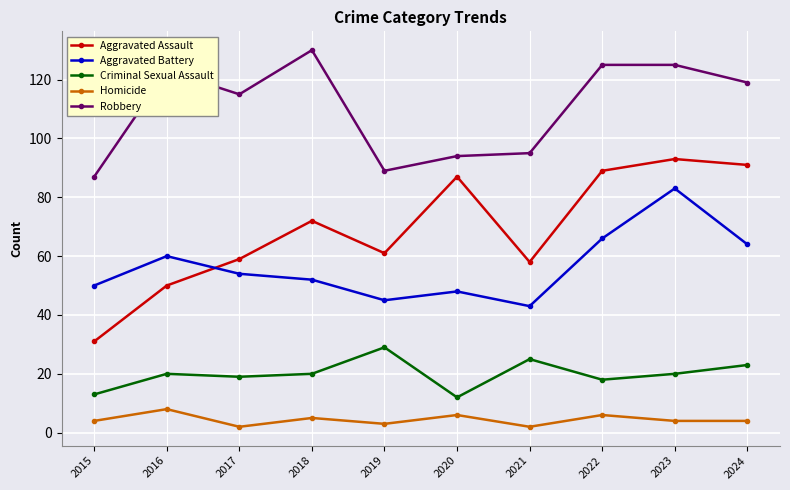

What is the spread (max minus min) of values at 2017?

113